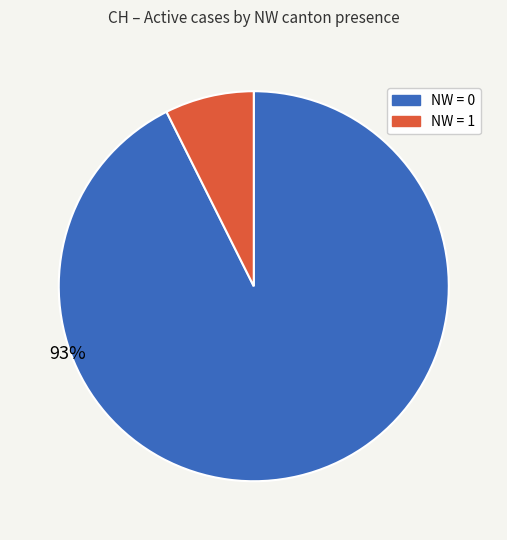

Is there any slice that represents more than half of the pie?

Yes